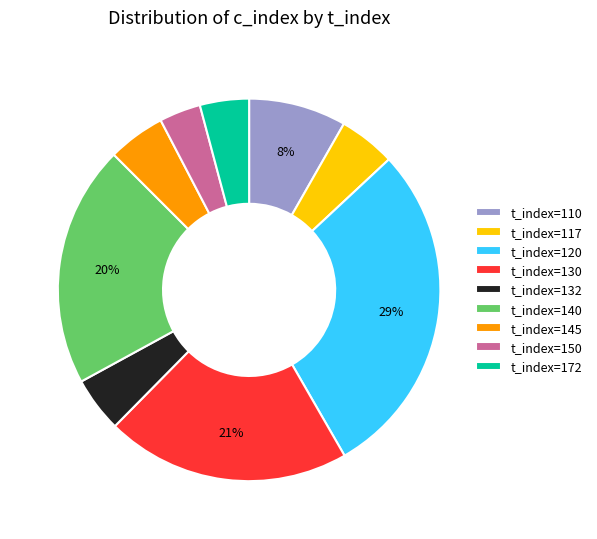

Combined, do t_index=110 and t_index=140 account for over 50%?

No